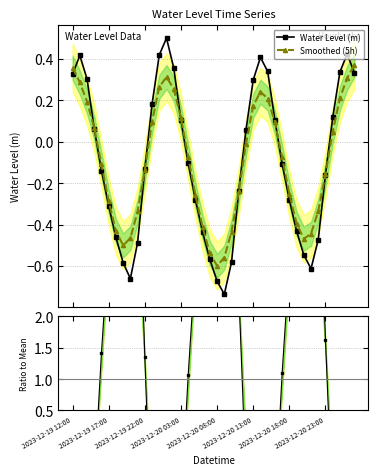

What is the highest value of the Water Level (m) series?

0.5